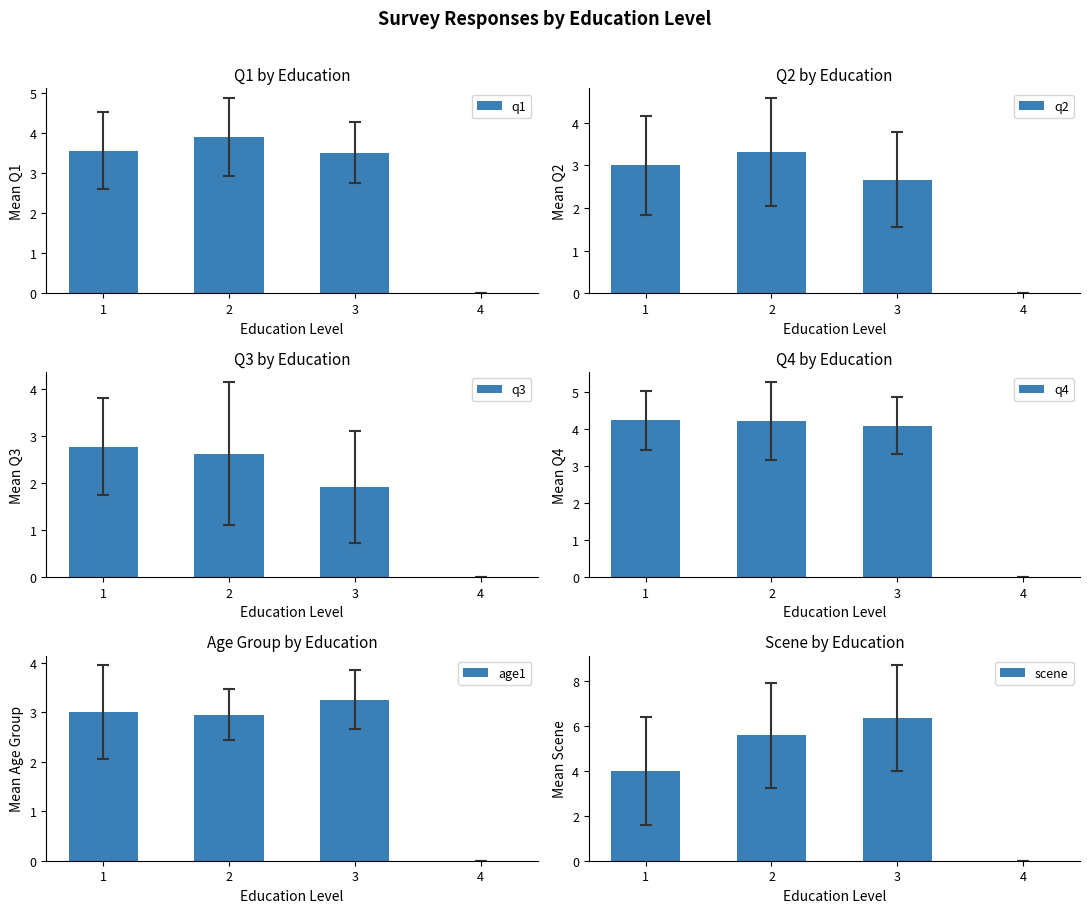

Reading right to left, transcribe all the data shown in this chart.

q1: 4=0.0	3=3.5	2=3.9	1=3.6
q2: 4=0.0	3=2.7	2=3.3	1=3.0
q3: 4=0.0	3=1.9	2=2.6	1=2.8
q4: 4=0.0	3=4.1	2=4.2	1=4.2
age1: 4=0.0	3=3.2	2=2.9	1=3.0
scene: 4=0.0	3=6.3	2=5.6	1=4.0